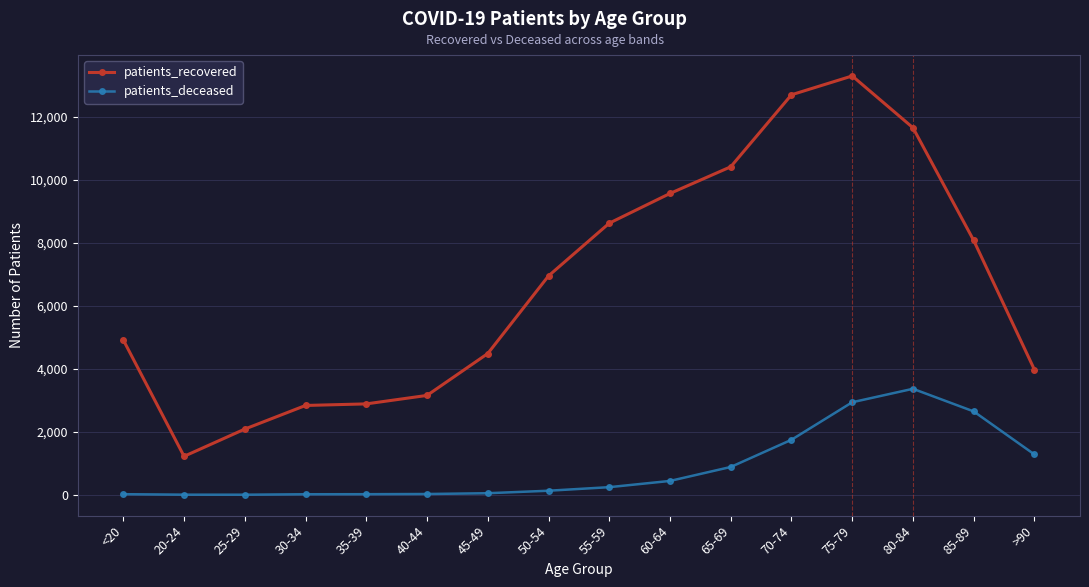

True or false: patients_recovered and patients_deceased cross at least once.

False